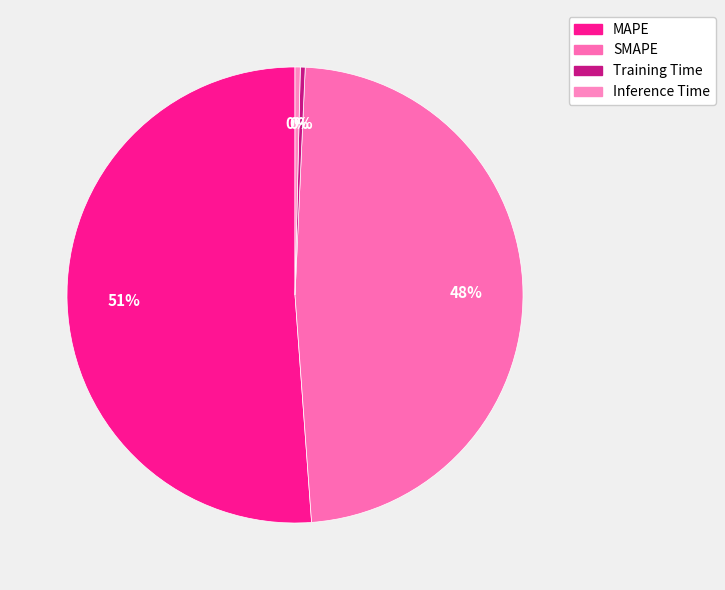

To the nearest percent, what is the difference between the largest and smallest slice percentages?

51%